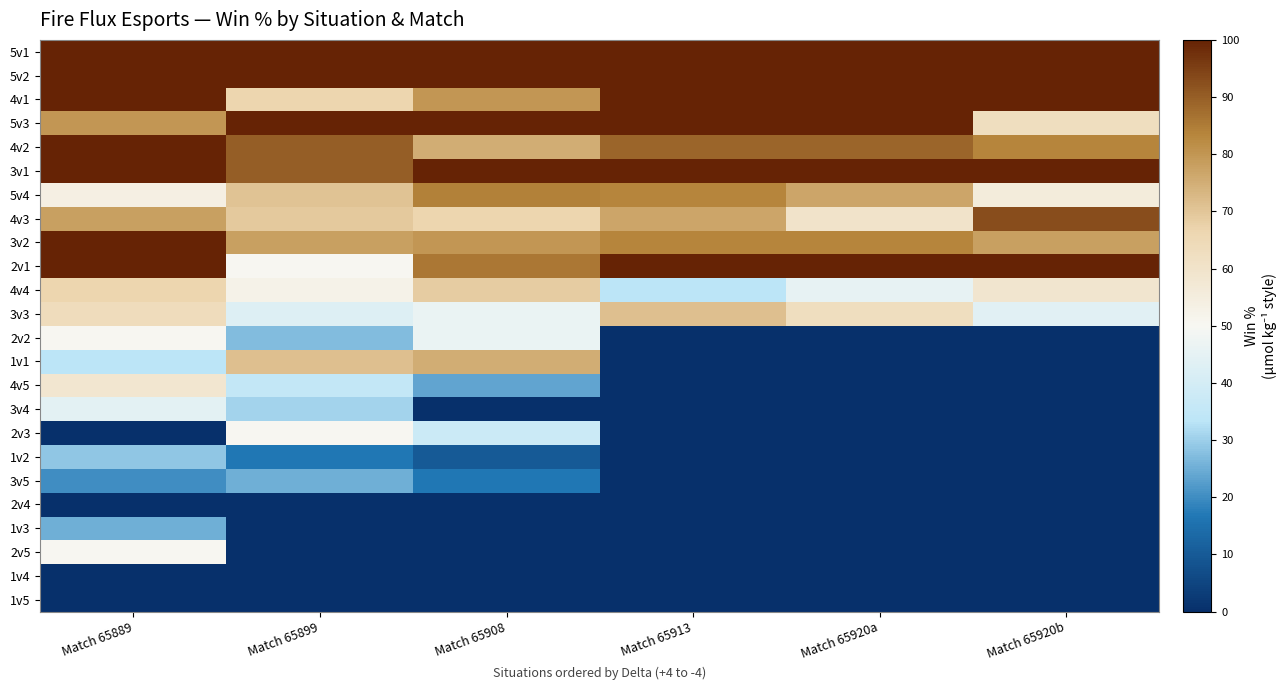

At which category is the sum across all series the highest?

Match 65889